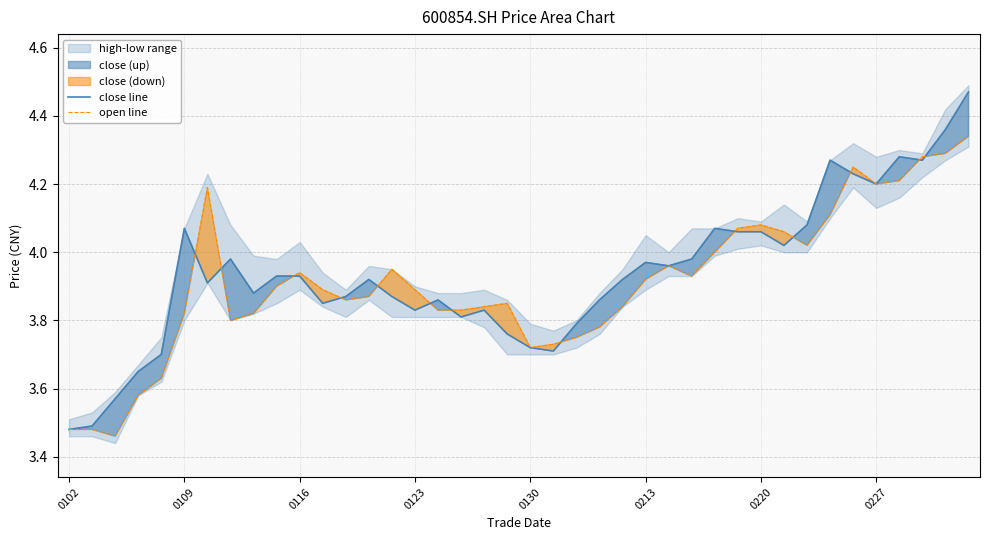

True or false: open line has a value of 4.1 at 0220.

True